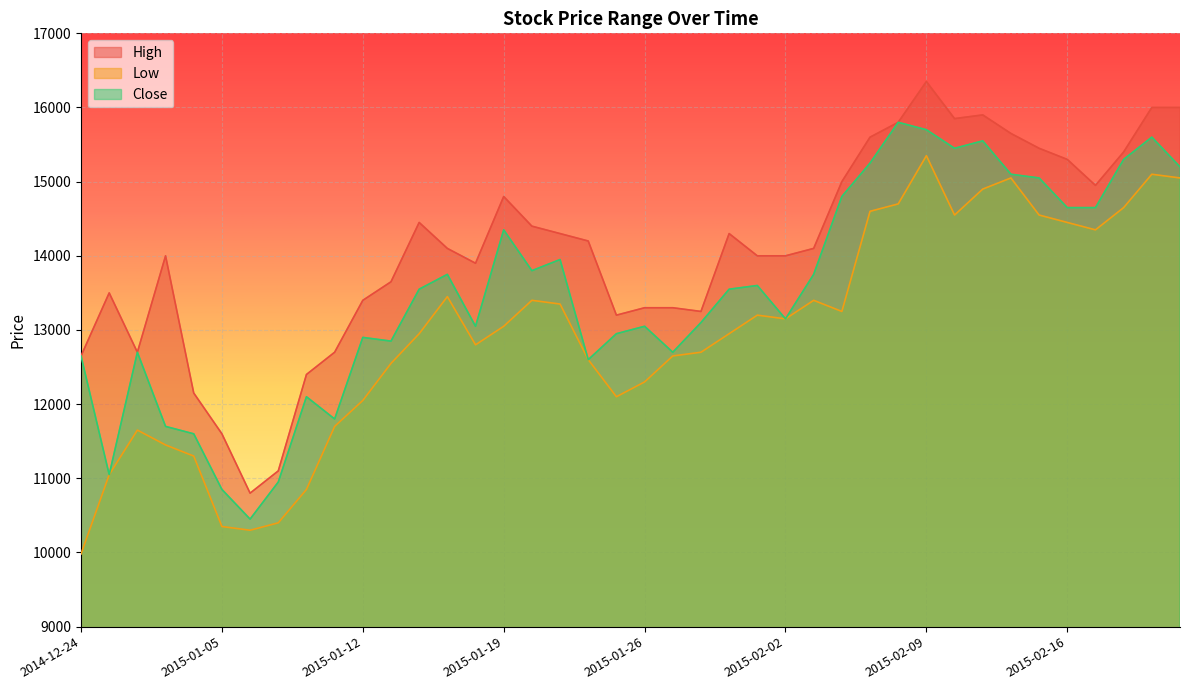

What is the label of the 21st point from the right?

2015-01-23